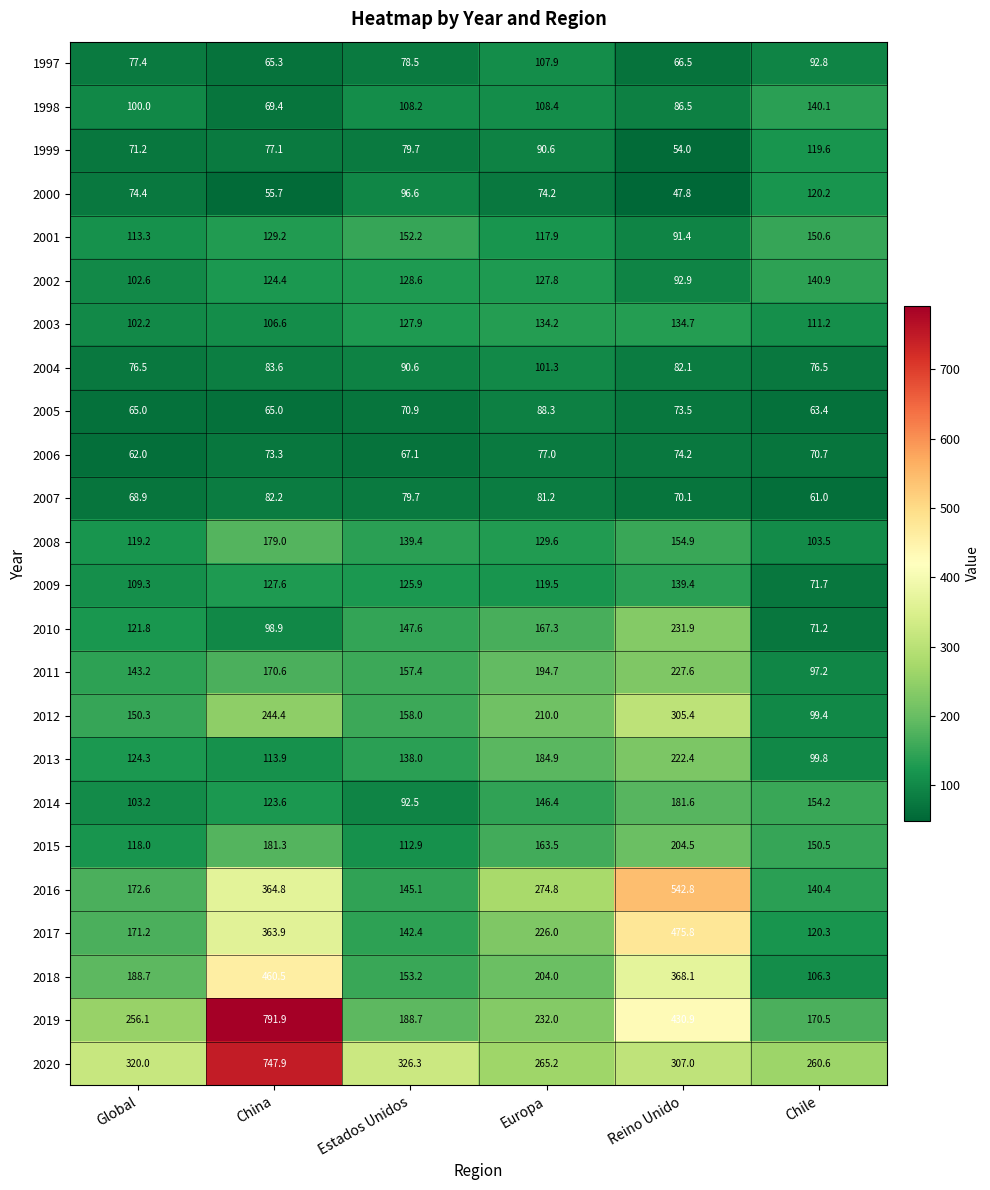

At which category is the sum across all series the highest?

China